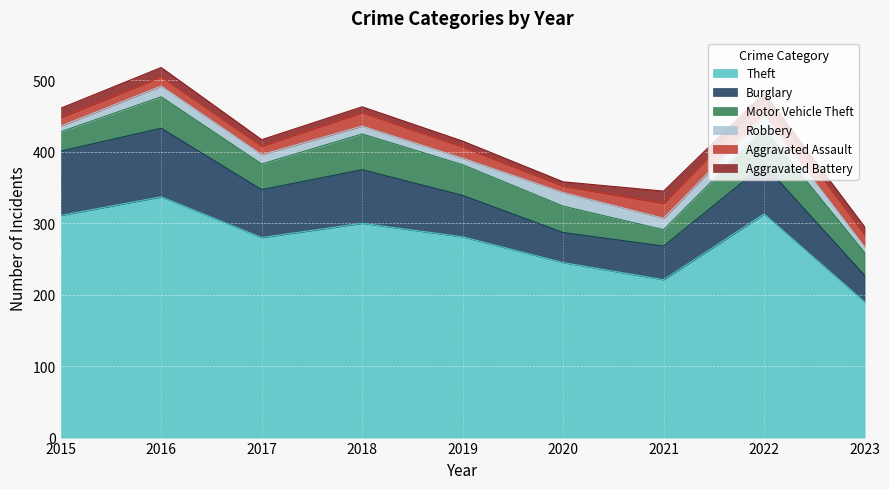

Which has a higher value, 2021 or 2019?

2019